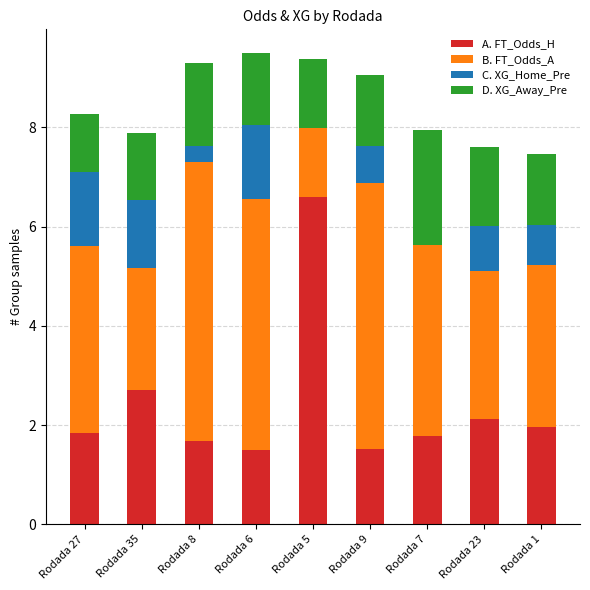

The value of A. FT_Odds_H at Rodada 23 is 2.1. True or false?

True